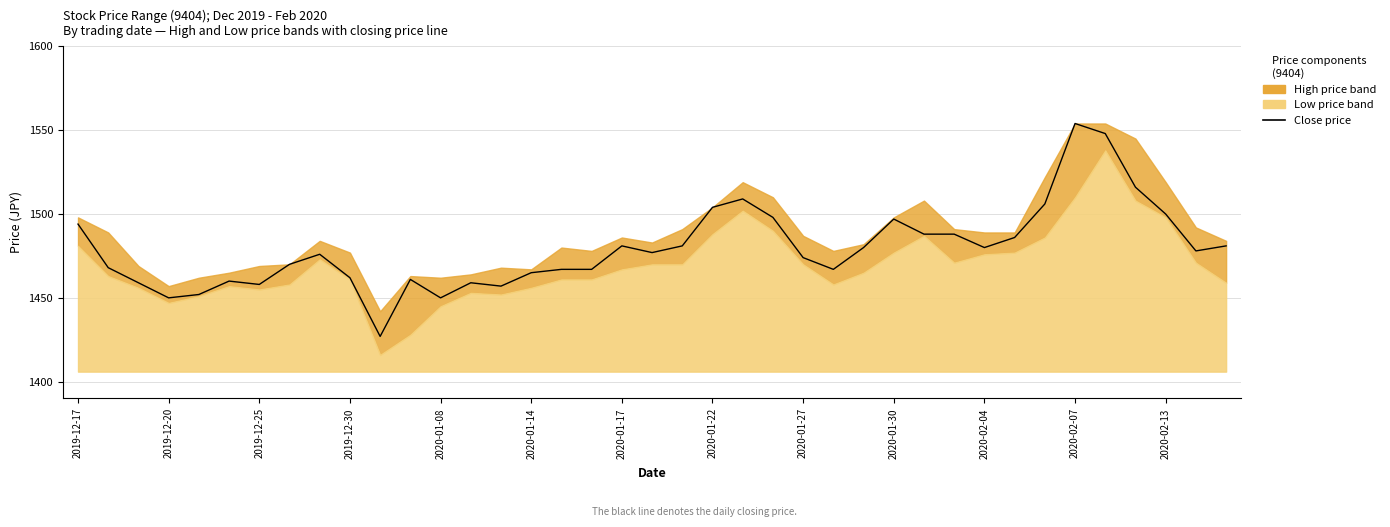

Reading left to right, what are all the values shown in this chart?

1494	1468	1459	1450	1452	1460	1458	1470	1476	1462	1427	1461	1450	1459	1457	1465	1467	1467	1481	1477	1481	1504	1509	1498	1474	1467	1480	1497	1488	1488	1480	1486	1506	1554	1548	1516	1500	1478	1481